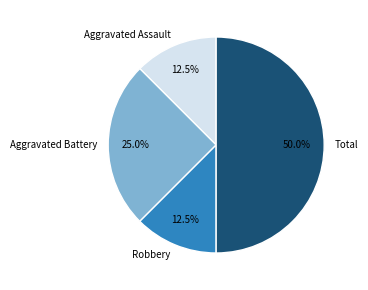

How many slices are in this pie chart?

4